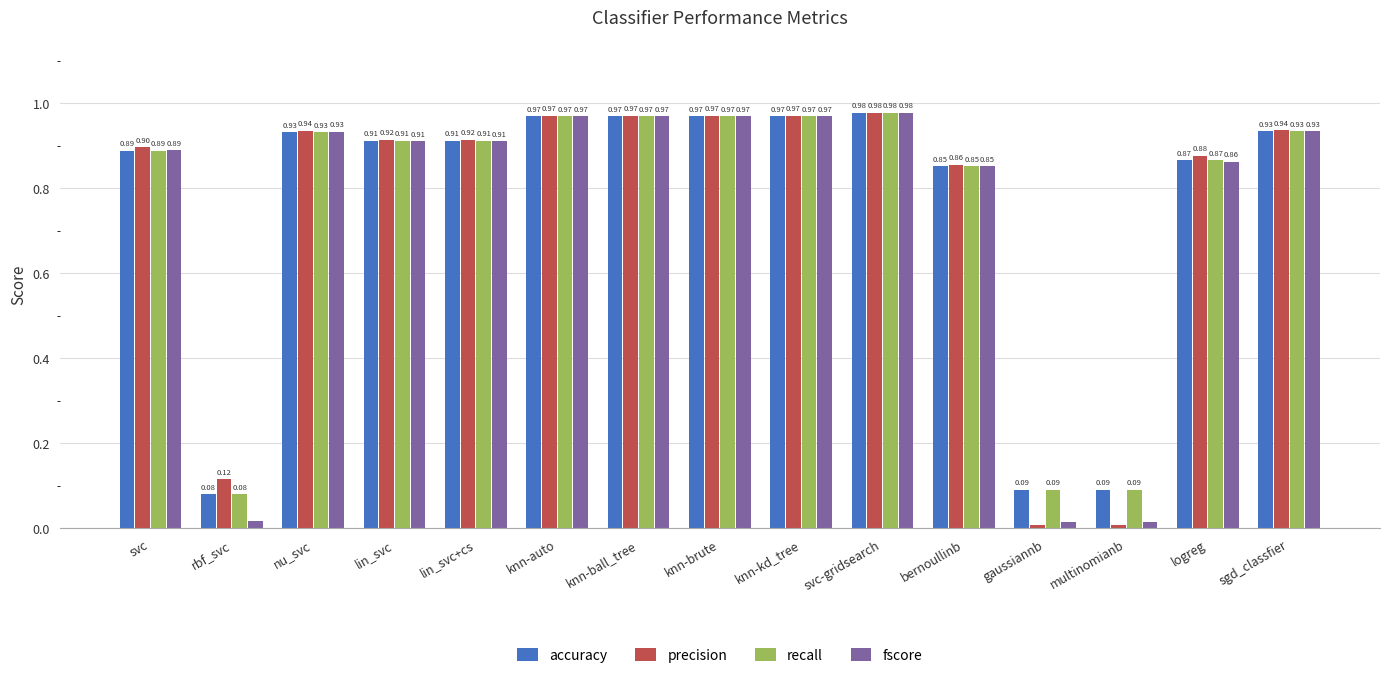

What is the label of the 14th bar from the right?

rbf_svc